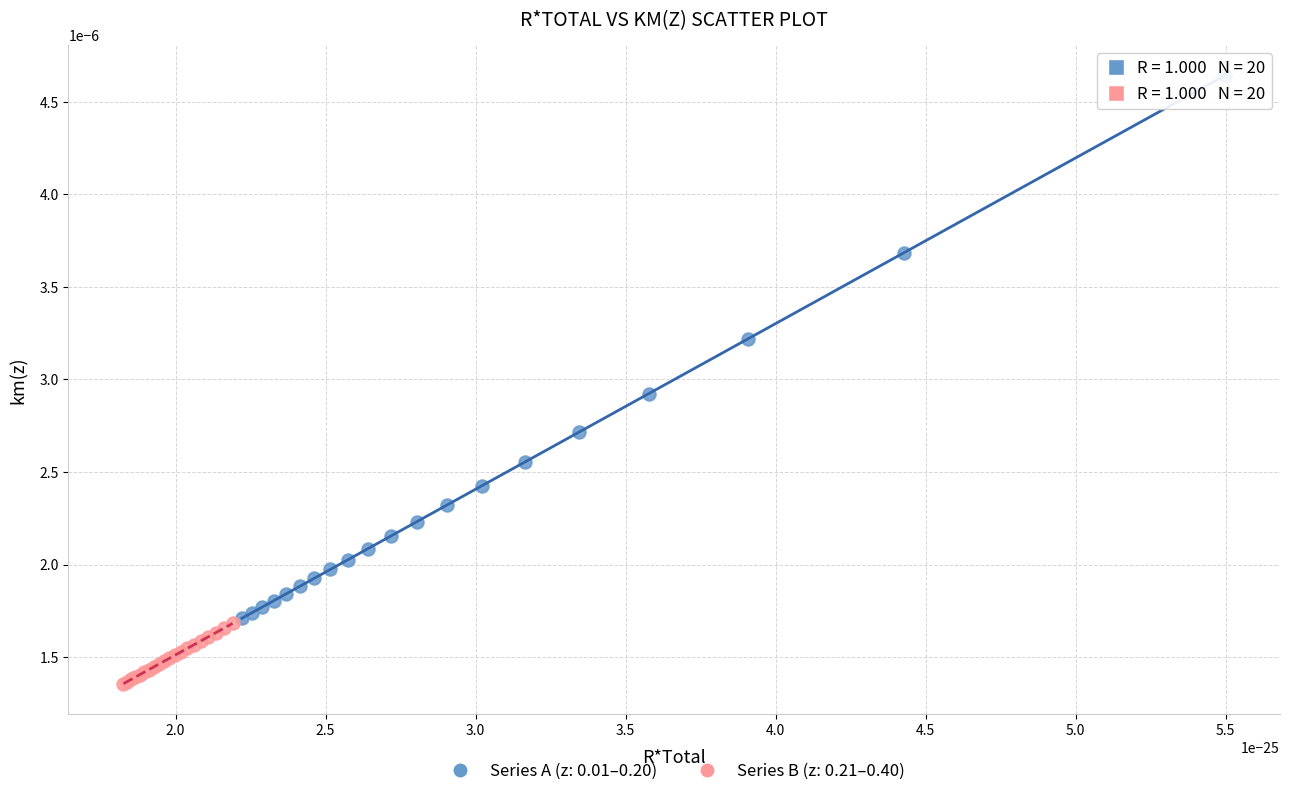

Which series reaches the minimum Y coordinate?

Series B (z: 0.21–0.40)